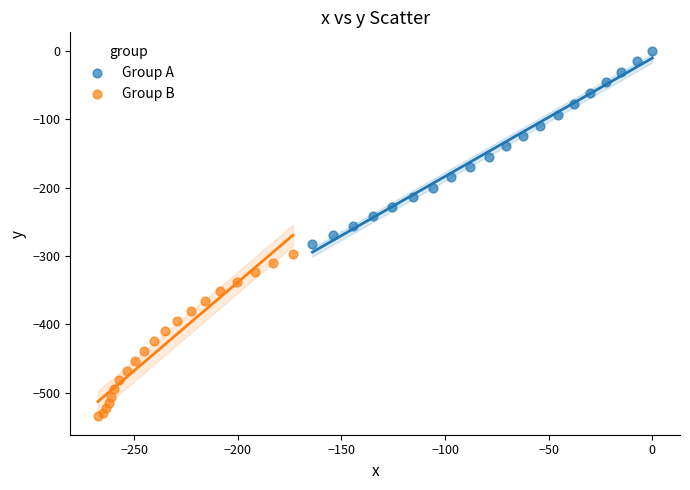

Which series contains the highest Y value?

Group A